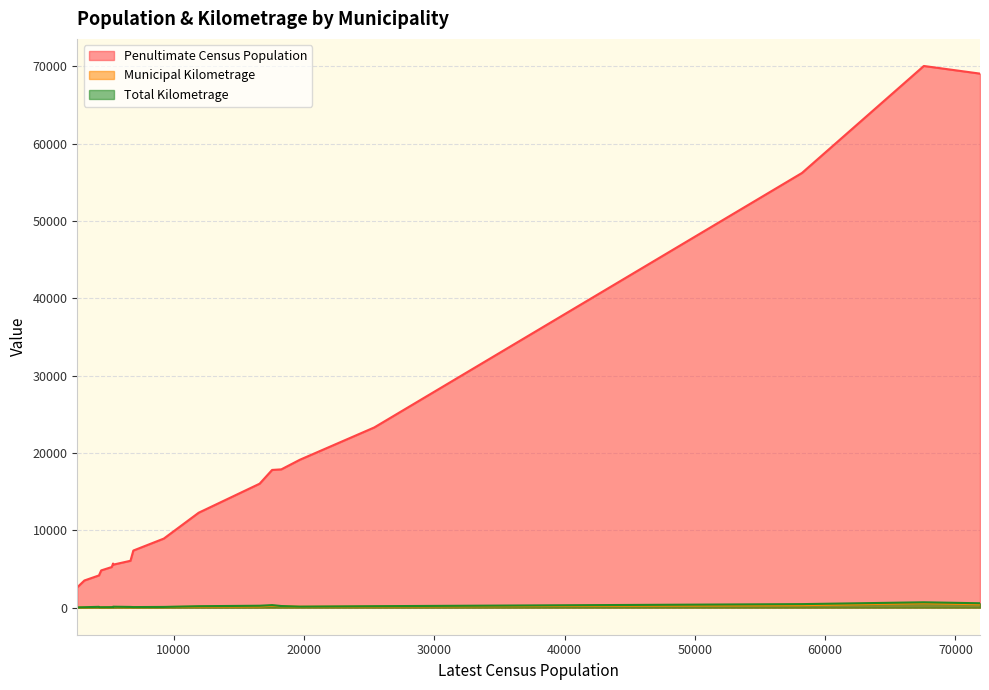

What is the greatest value displayed?

70063.0